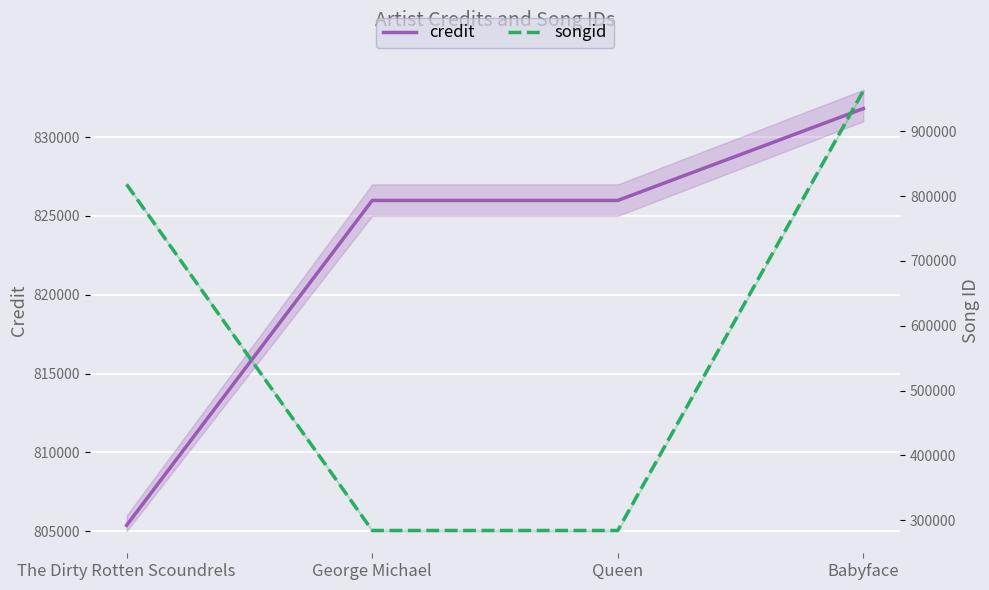

How many data points in songid are less than 818029?

2